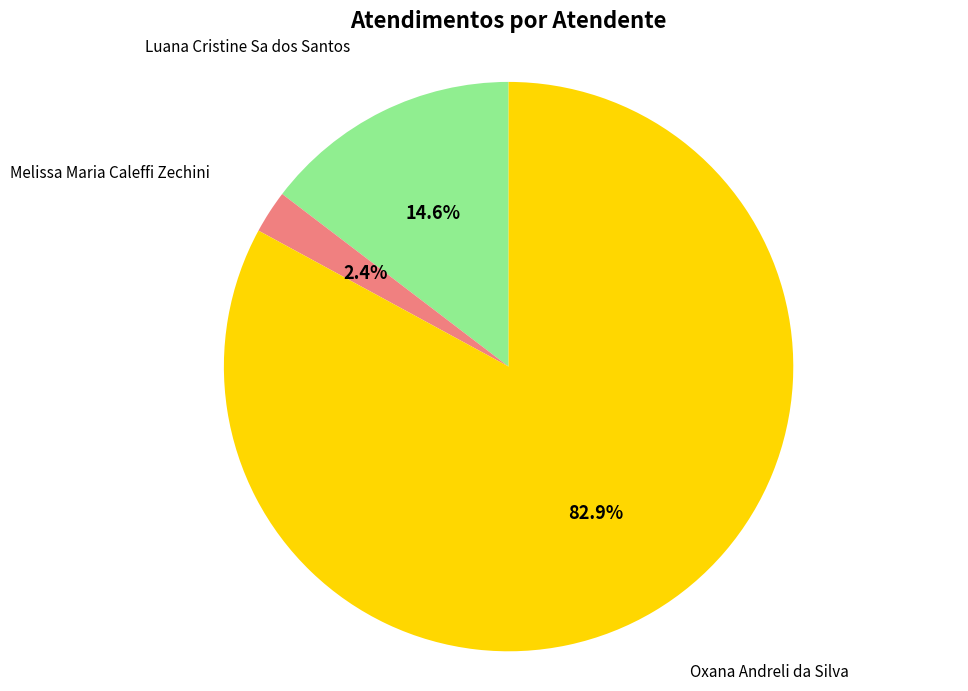

To the nearest percent, what portion does Melissa Maria Caleffi Zechini represent?

2%